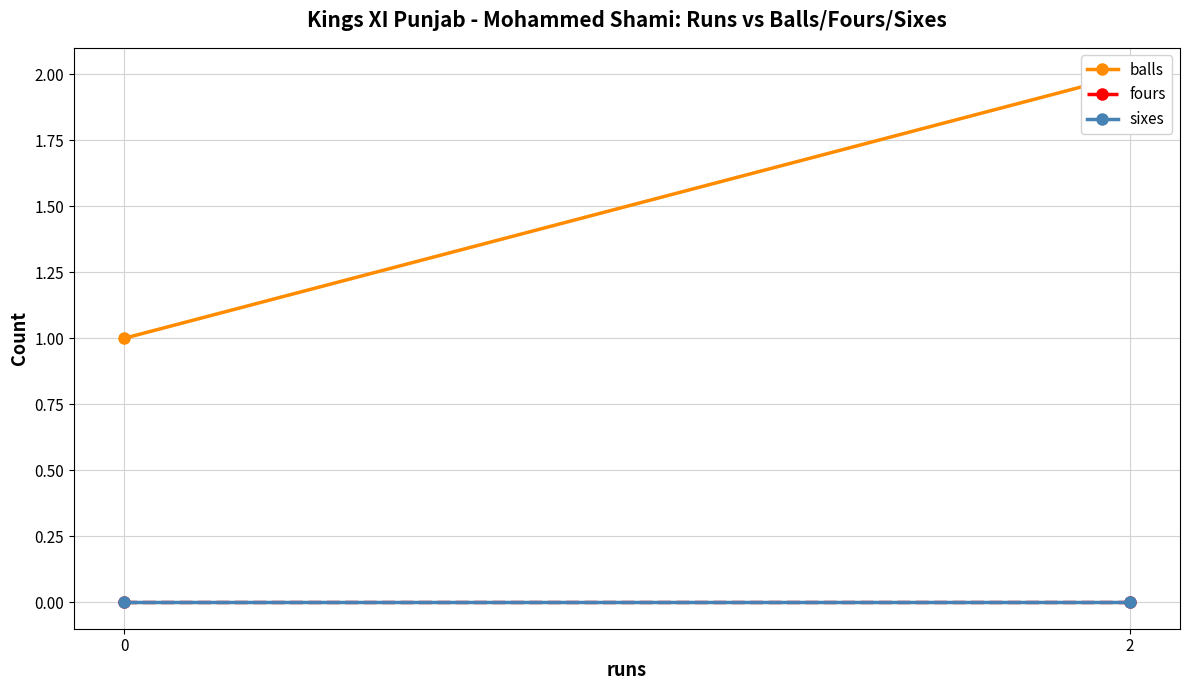

What value does the balls series have at 2?

2